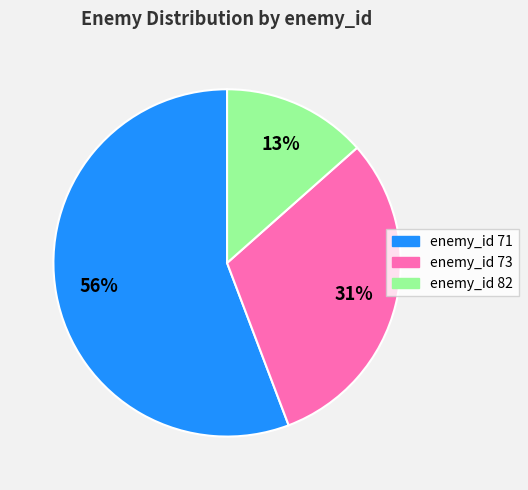

How many slices are in this pie chart?

3